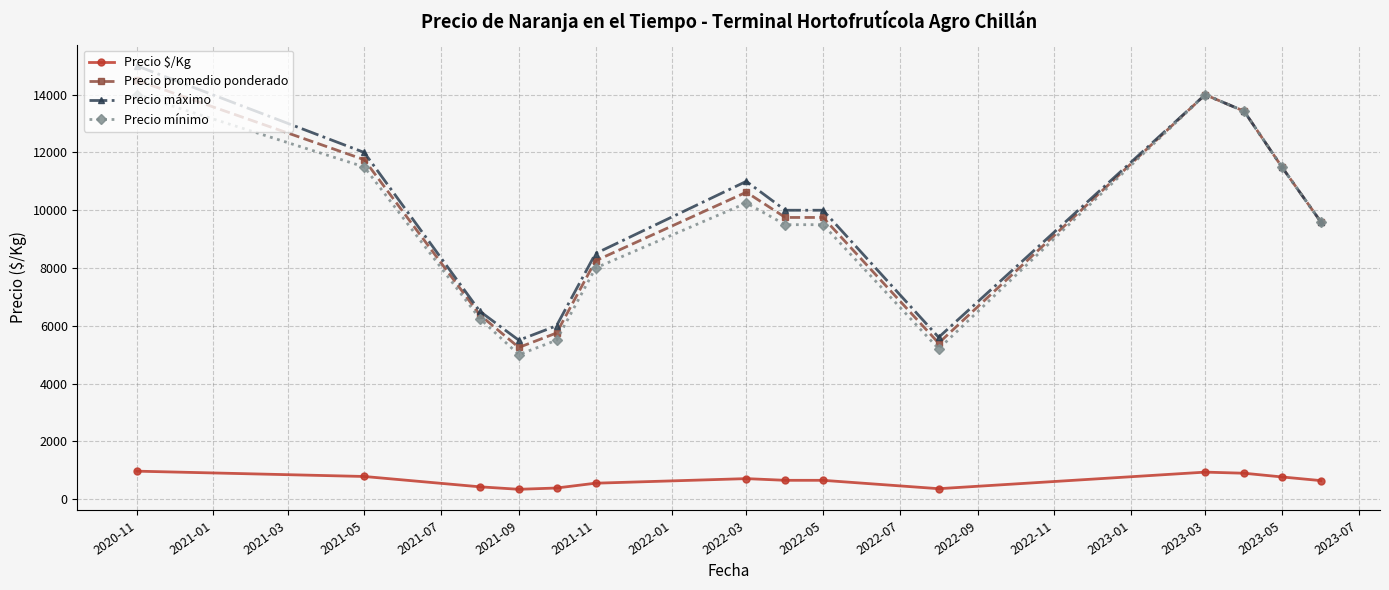

What is the maximum value shown in the chart?

15000.0